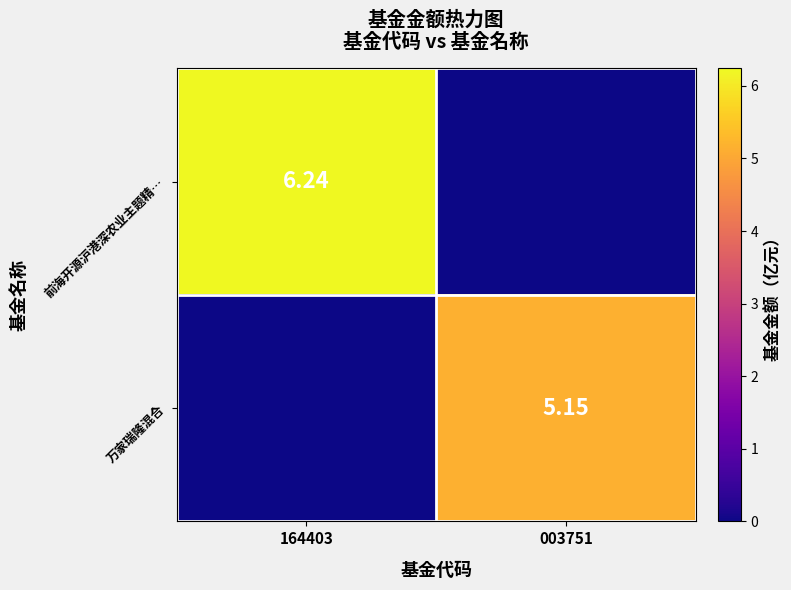

Rank the series by their average value, from highest to lowest.

前海开源沪港深农业主题精…, 万家瑞隆混合